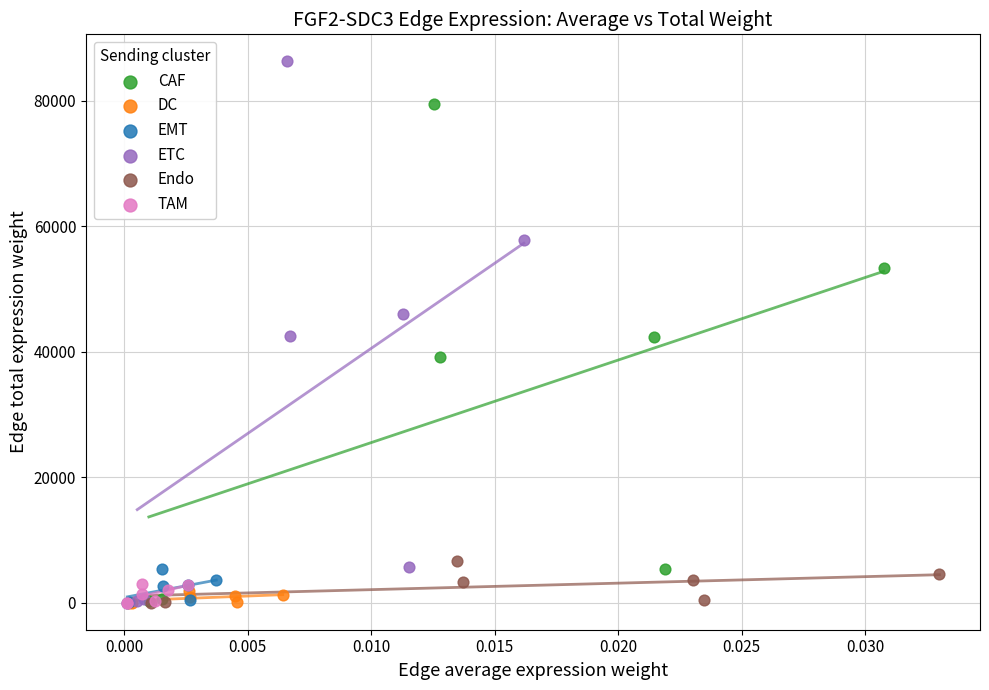

Which series reaches the maximum Y coordinate?

ETC